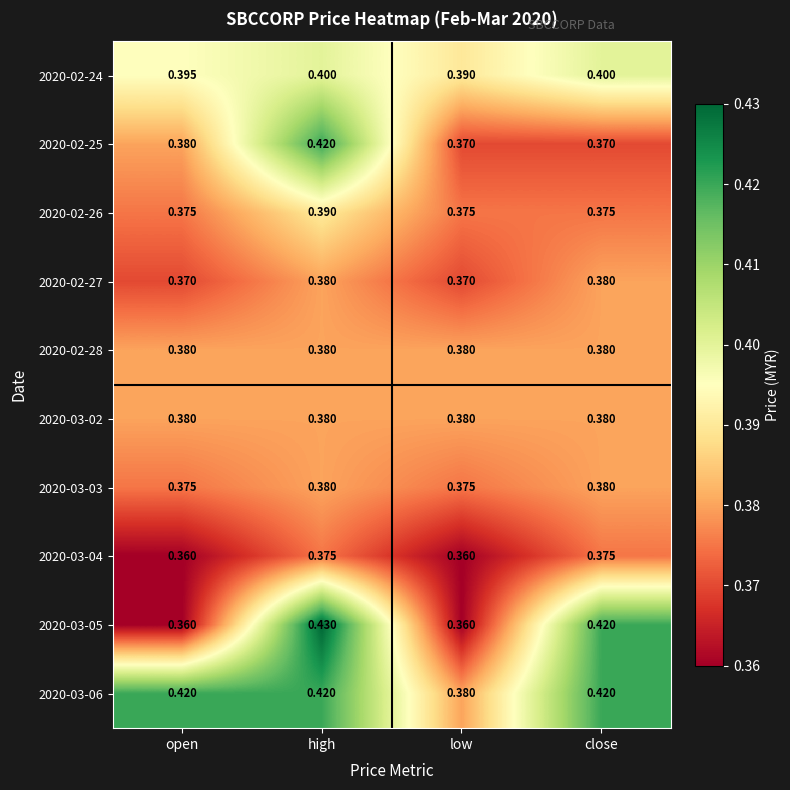

At which category is the sum across all series the highest?

high